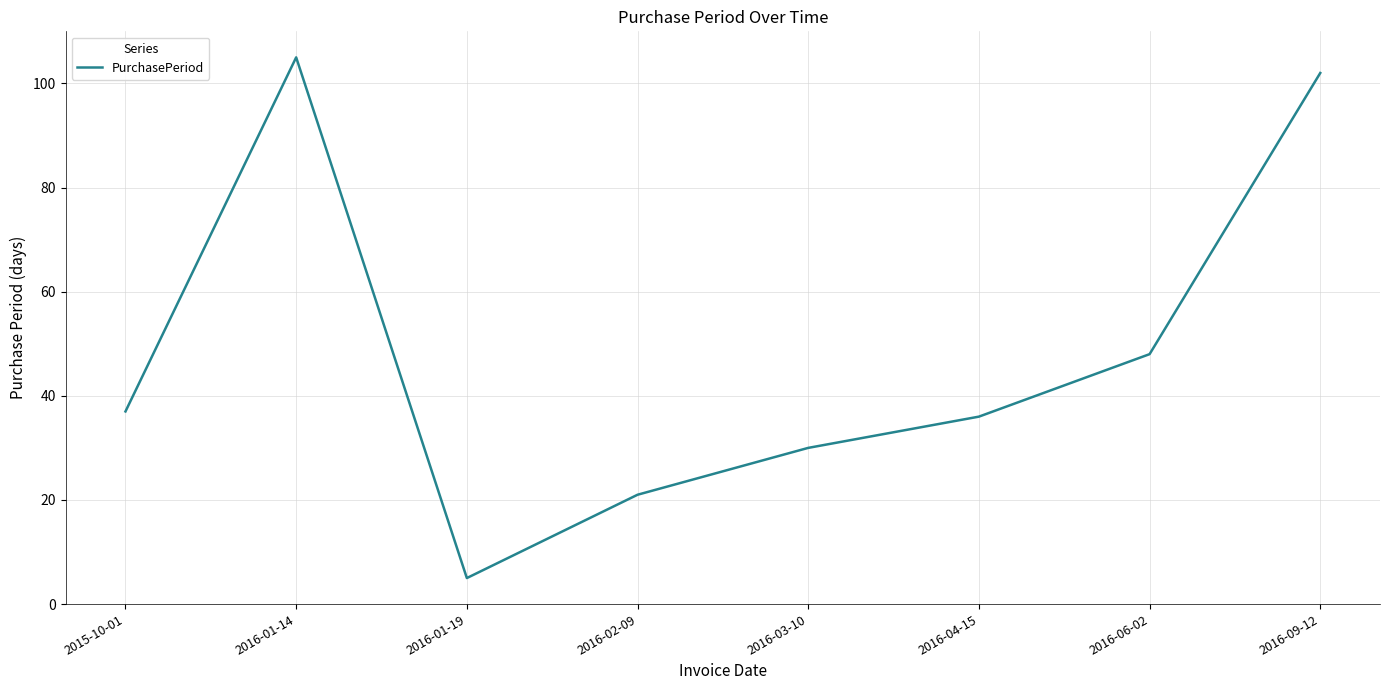

The value at 2016-03-10 is 30. True or false?

True